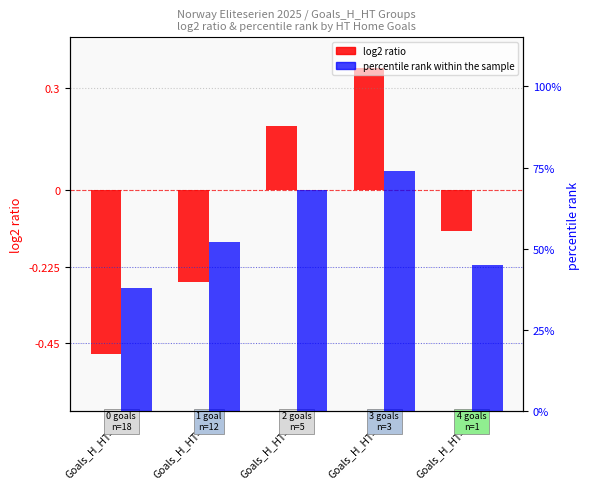

What is the maximum value for log2 ratio?

0.4